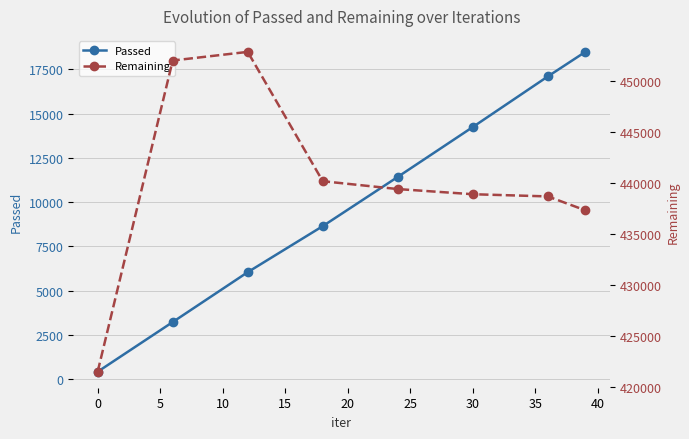

True or false: Passed has more than 1 points higher than both neighbors.

False